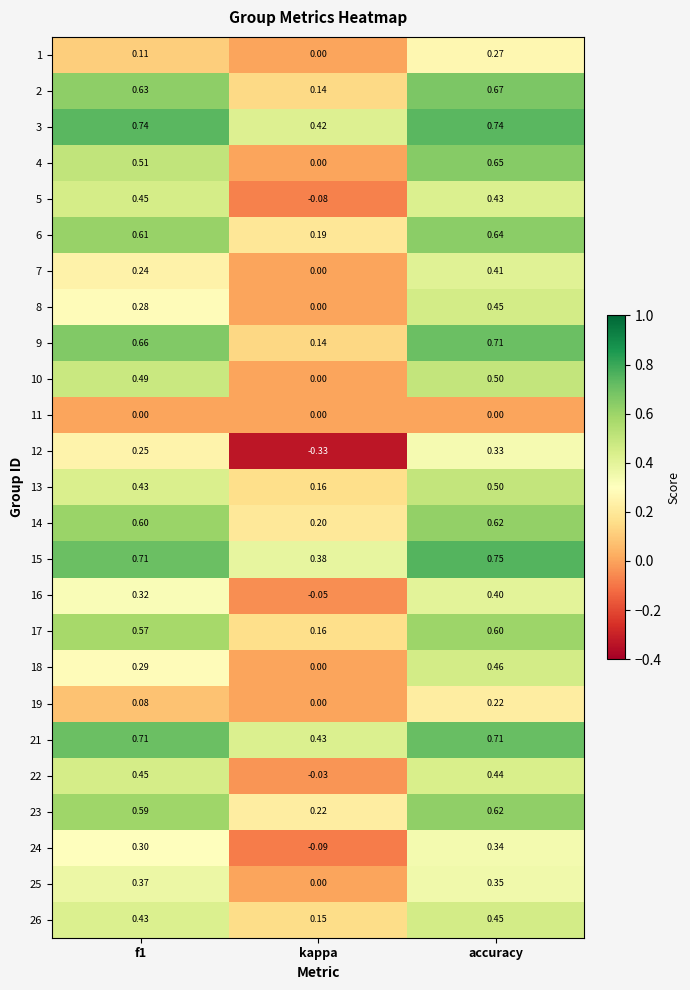

Which label corresponds to the smallest value in the chart?

kappa